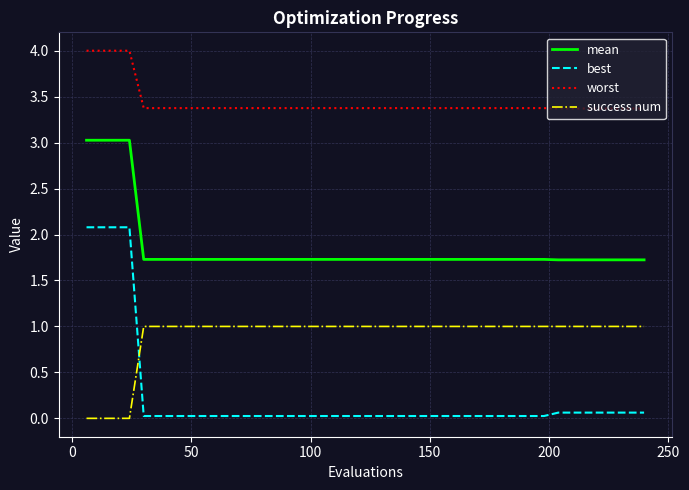

What is the difference between the maximum and second lowest values in the mean series?

1.3